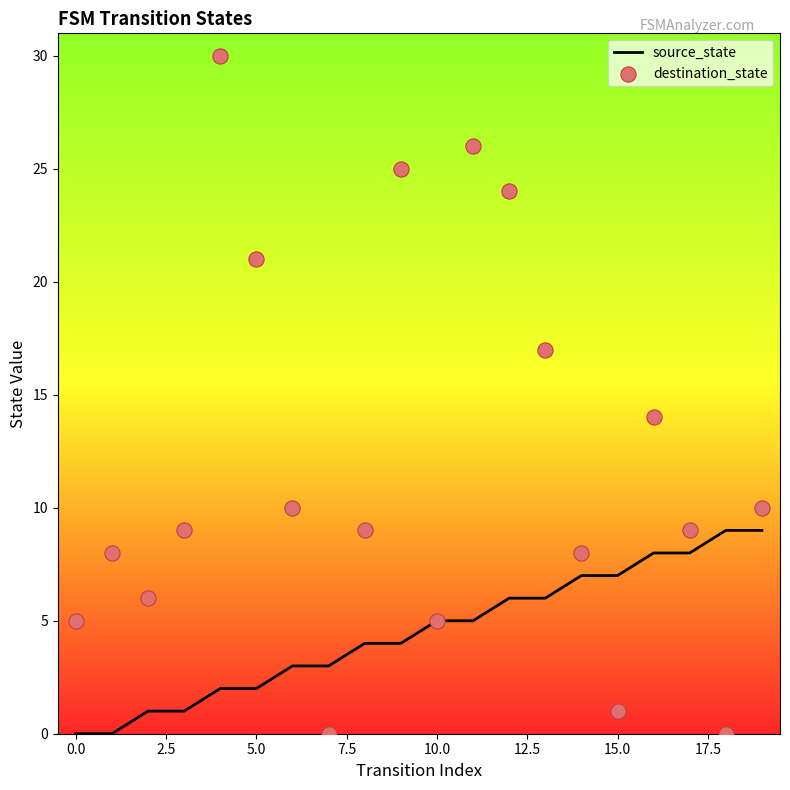

Which series has the largest Y range (max minus min)?

destination_state